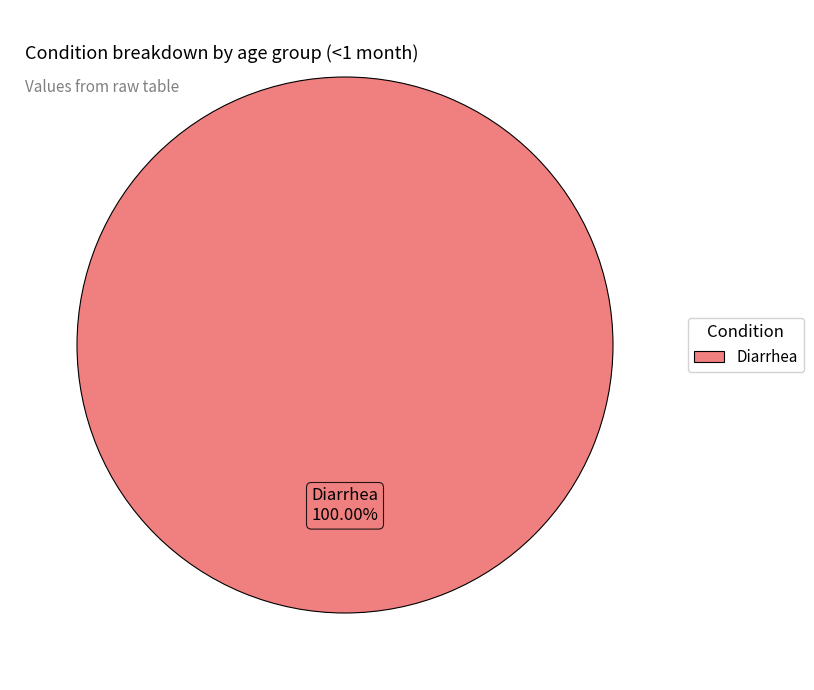

Is there any slice that represents more than half of the pie?

Yes